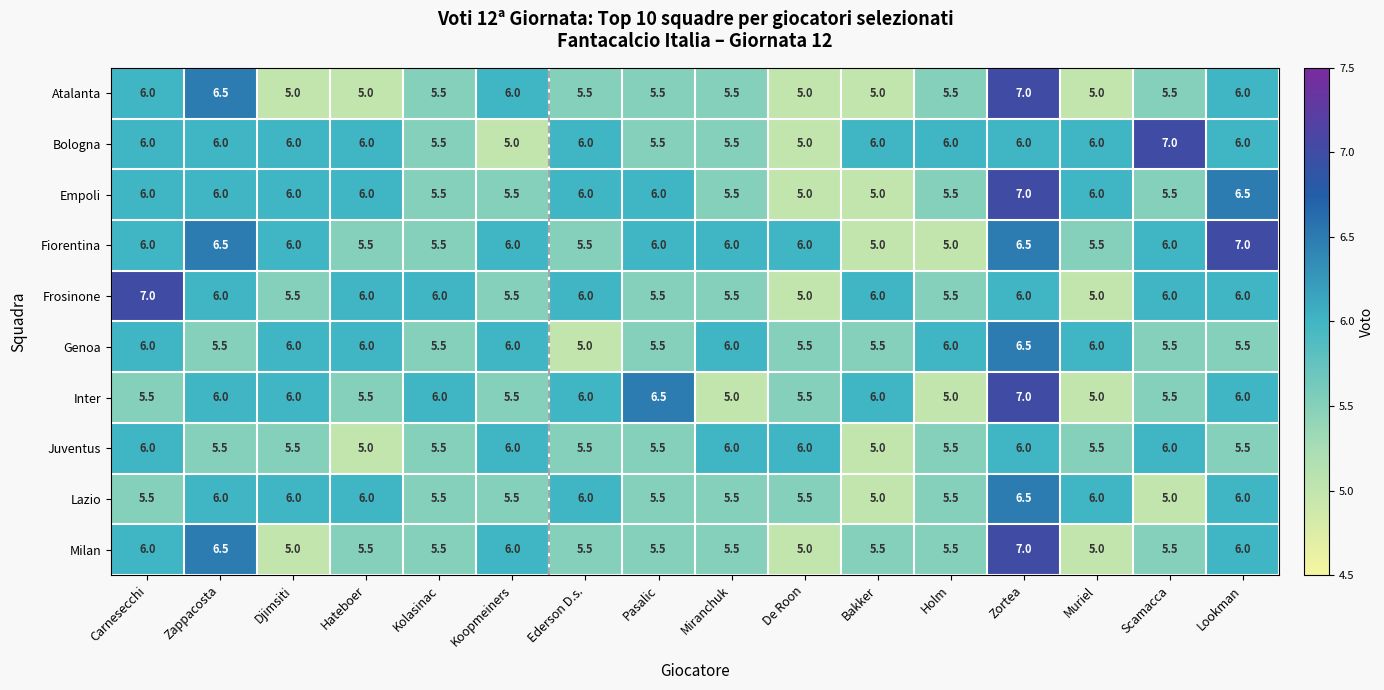

Count the Juventus values in the range 5 to 6.

16